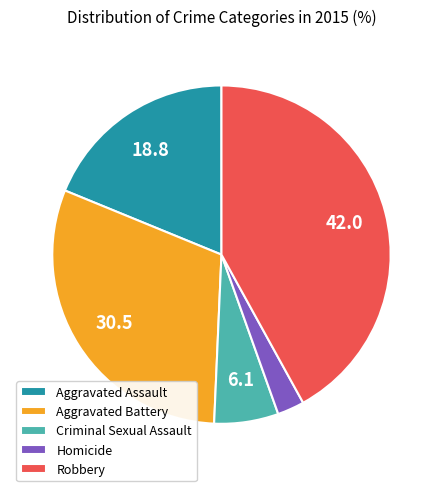

Approximately how many times larger is the value at Aggravated Battery compared to Robbery?

0.7